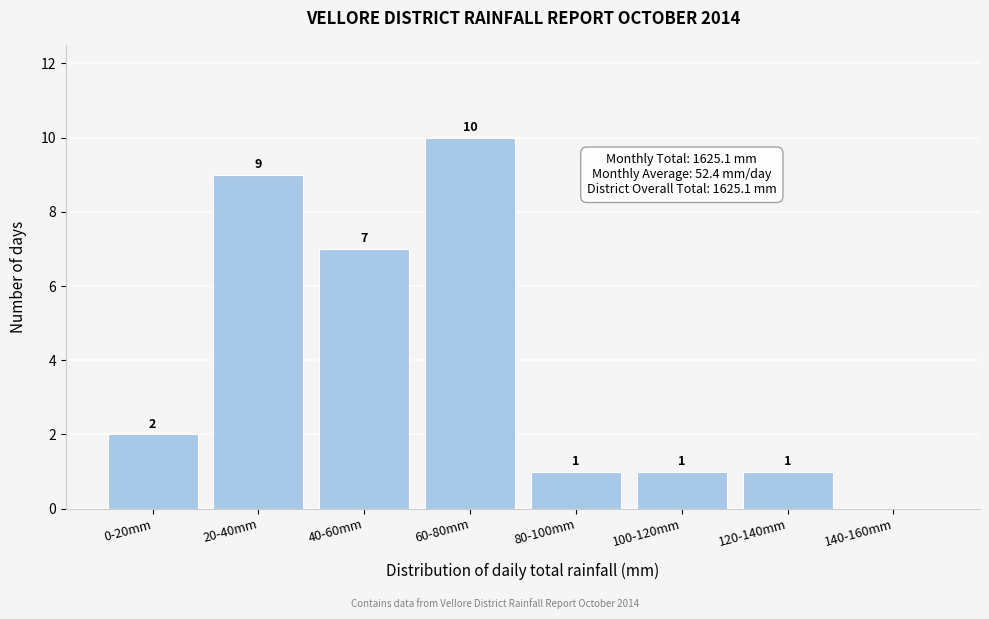

Reading left to right, what are all the values shown in this chart?

0-20mm=2	20-40mm=9	40-60mm=7	60-80mm=10	80-100mm=1	100-120mm=1	120-140mm=1	140-160mm=0